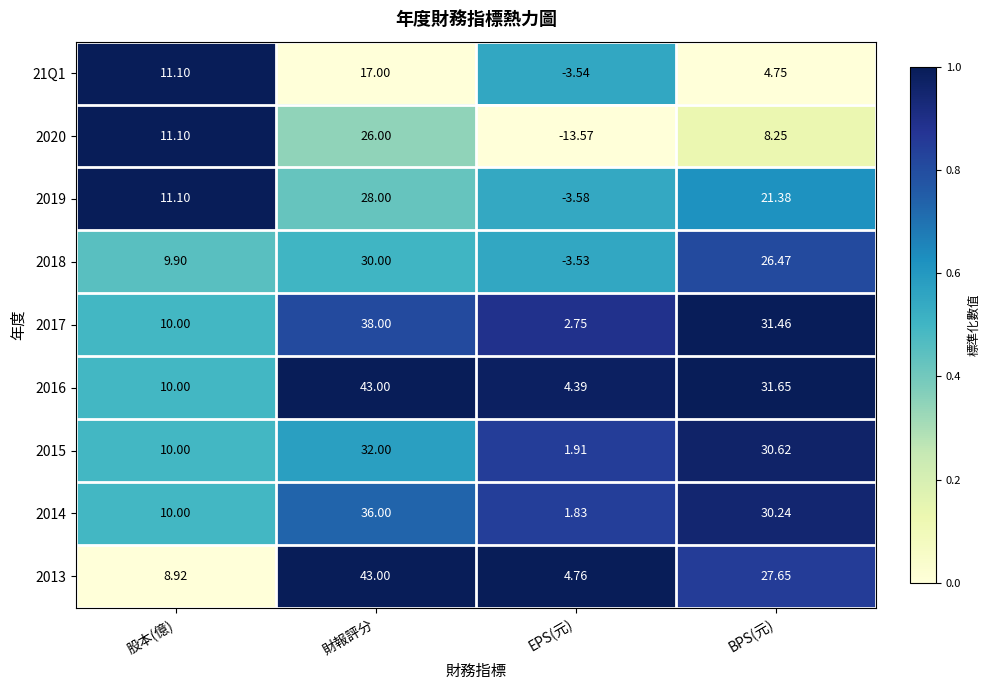

At EPS(元), list the series in order from smallest to largest.

2020, 2019, 21Q1, 2018, 2014, 2015, 2017, 2016, 2013